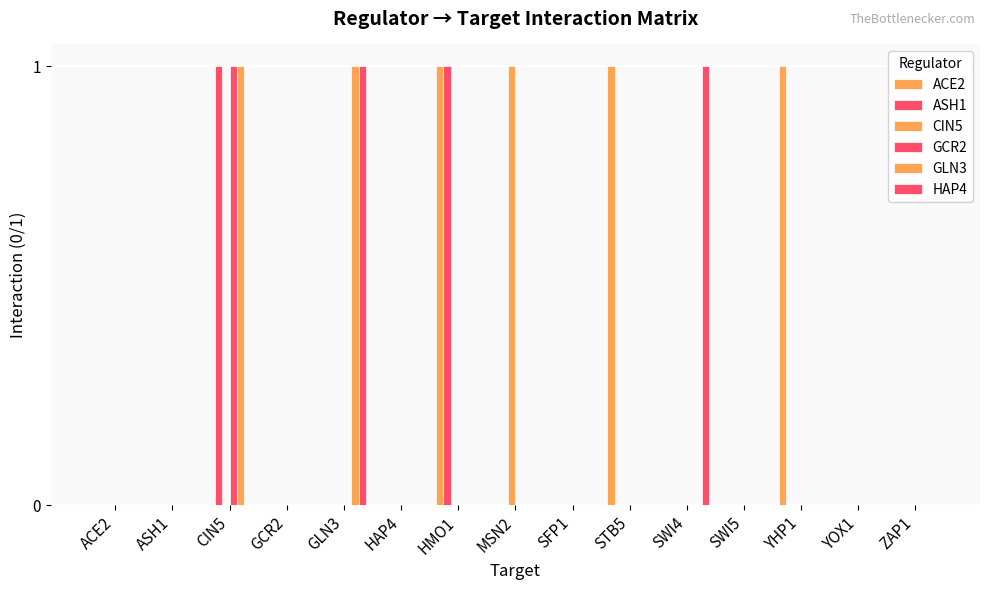

Reading left to right, extract all data points from this chart.

ACE2: 0	0	0	0	0	0	1	0	0	1	0	0	1	0	0
ASH1: 0	0	1	0	0	0	1	0	0	0	0	0	0	0	0
CIN5: 0	0	0	0	0	0	0	1	0	0	0	0	0	0	0
GCR2: 0	0	1	0	0	0	0	0	0	0	0	0	0	0	0
GLN3: 0	0	1	0	1	0	0	0	0	0	0	0	0	0	0
HAP4: 0	0	0	0	1	0	0	0	0	0	1	0	0	0	0